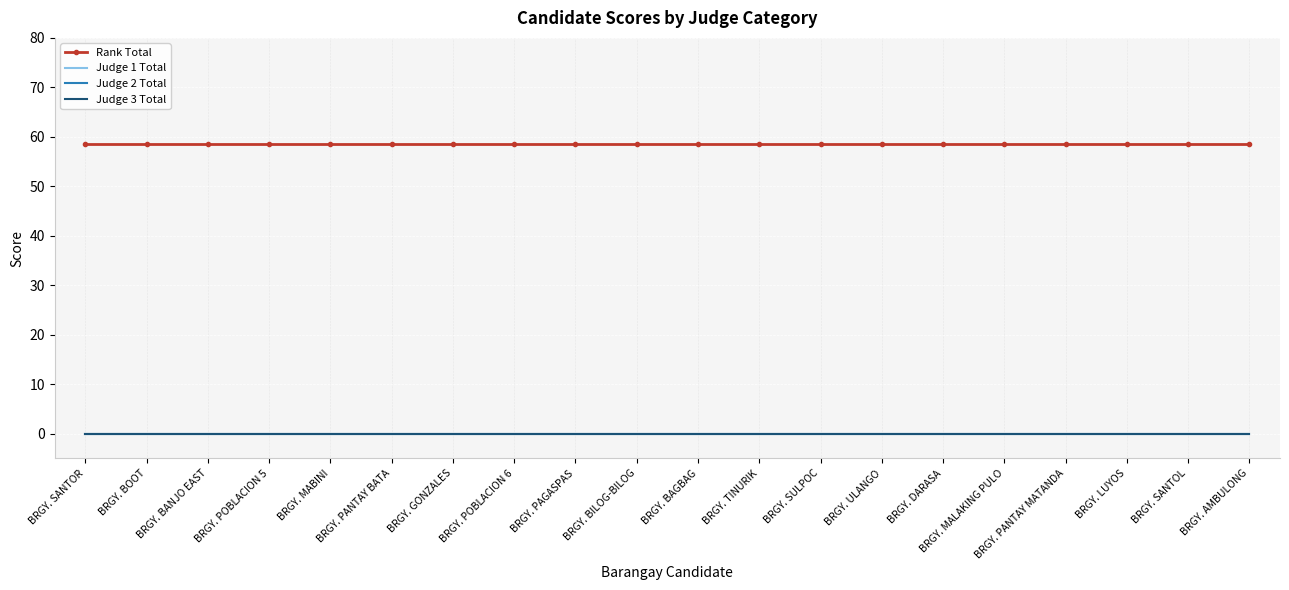

At how many categories does at least one series exceed 22?

20